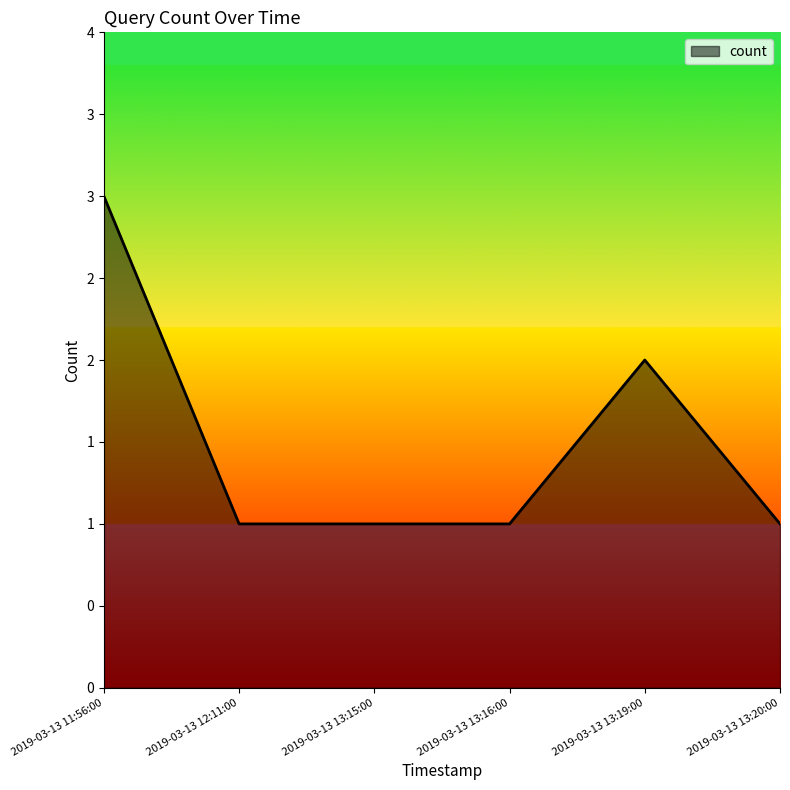

How many points are higher than both their immediate neighbors (excluding endpoints)?

1